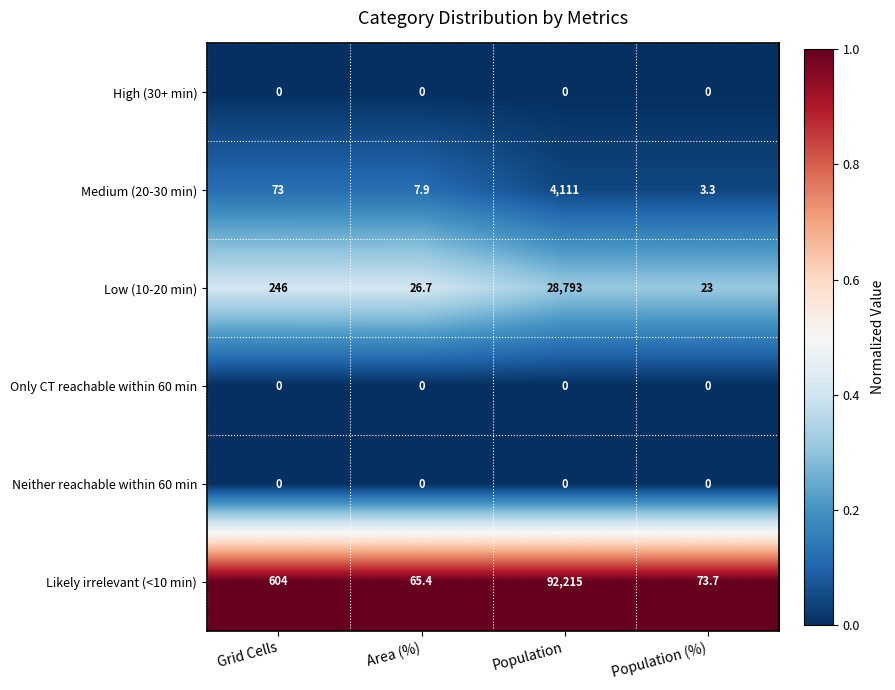

Reading left to right, extract all data points from this chart.

High (30+ min): 0.0	0.0	0.0	0.0
Medium (20-30 min): 73.0	7.9	4111.0	3.3
Low (10-20 min): 246.0	26.7	28793.0	23.0
Only CT reachable within 60 min: 0.0	0.0	0.0	0.0
Neither reachable within 60 min: 0.0	0.0	0.0	0.0
Likely irrelevant (<10 min): 604.0	65.4	92215.0	73.7